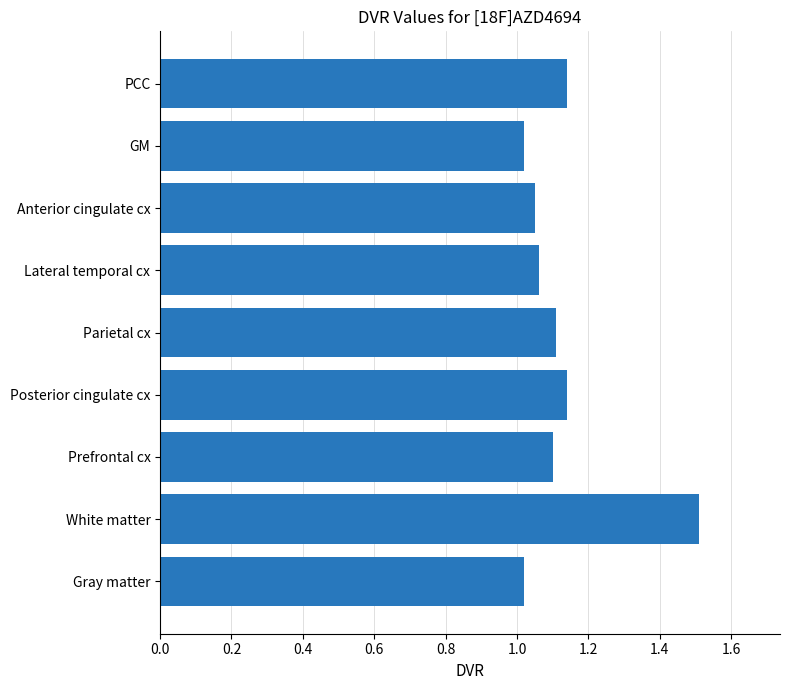

What position from the bottom is PCC?

9